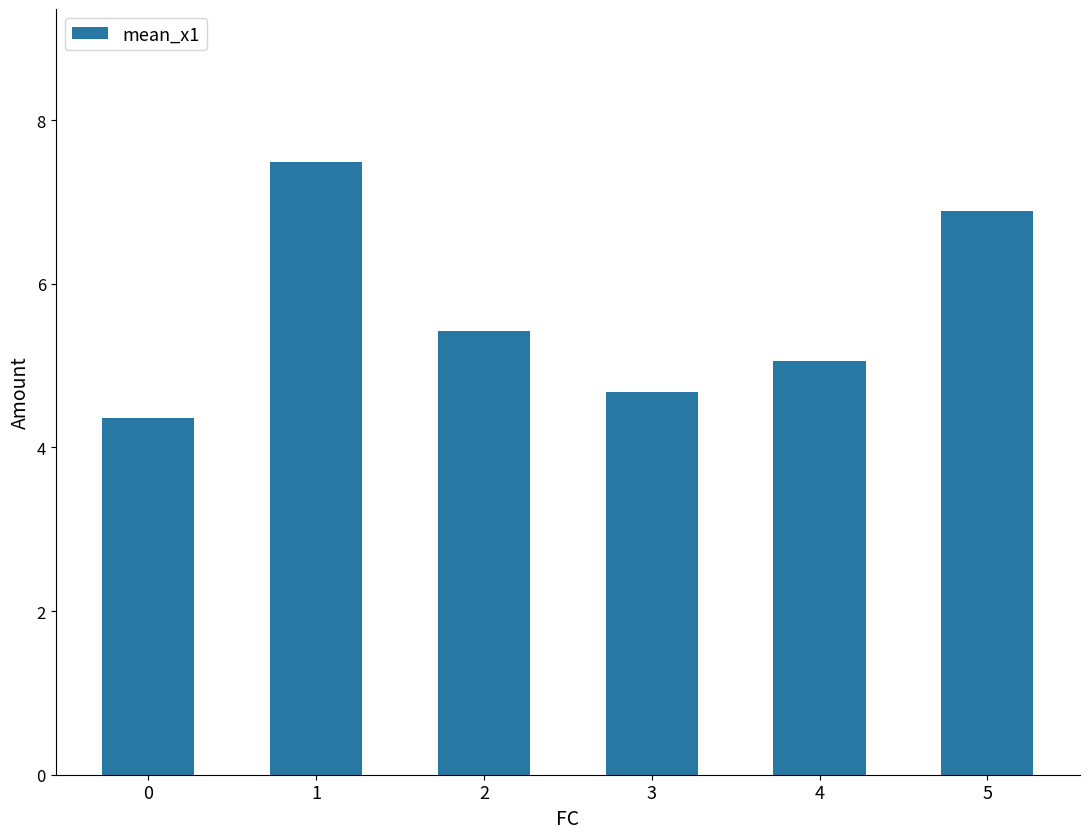

What is the sum of all values?

33.9